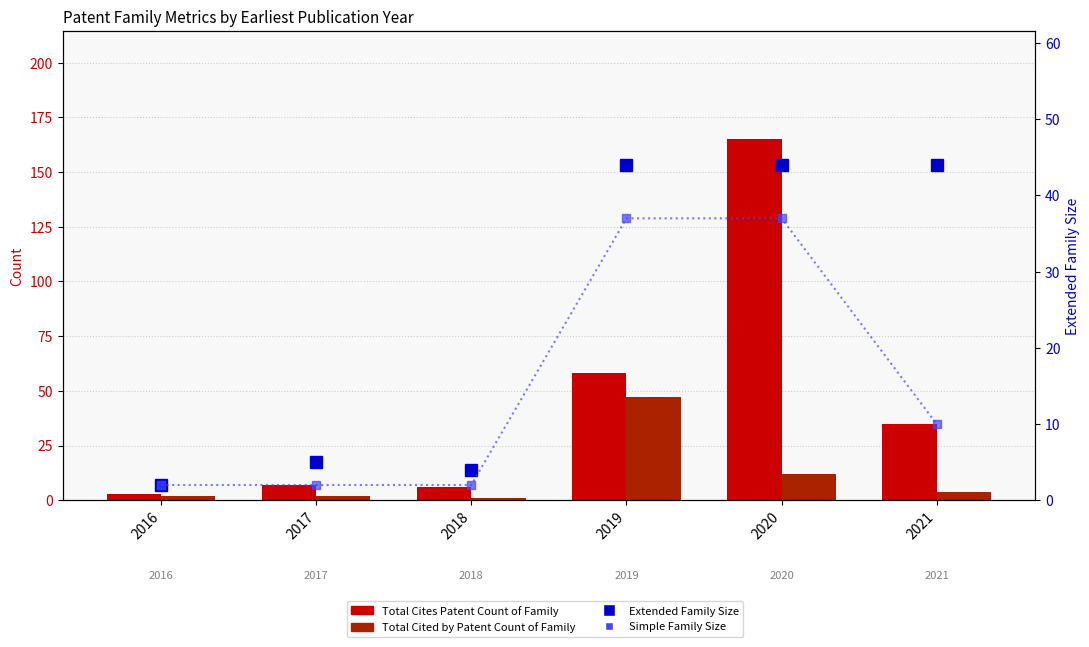

Reading right to left, extract all data points from this chart.

Total Cites Patent Count of Family: 2021=35	2020=165	2019=58	2018=6	2017=7	2016=3
Total Cited by Patent Count of Family: 2021=4	2020=12	2019=47	2018=1	2017=2	2016=2
Extended Family Size: 2021=44	2020=44	2019=44	2018=4	2017=5	2016=2
Simple Family Size: 2021=10	2020=37	2019=37	2018=2	2017=2	2016=2